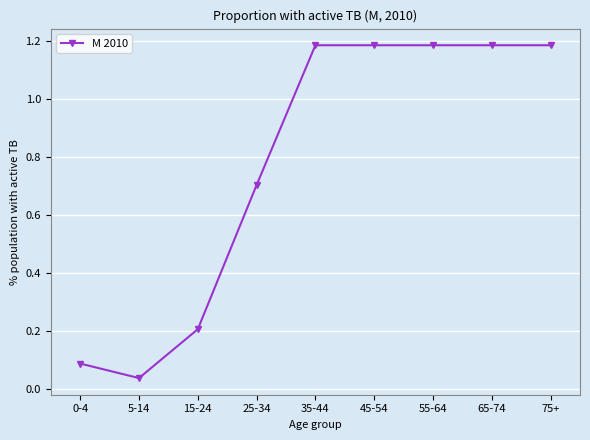

Between 0-4 and 65-74, which is larger?

65-74